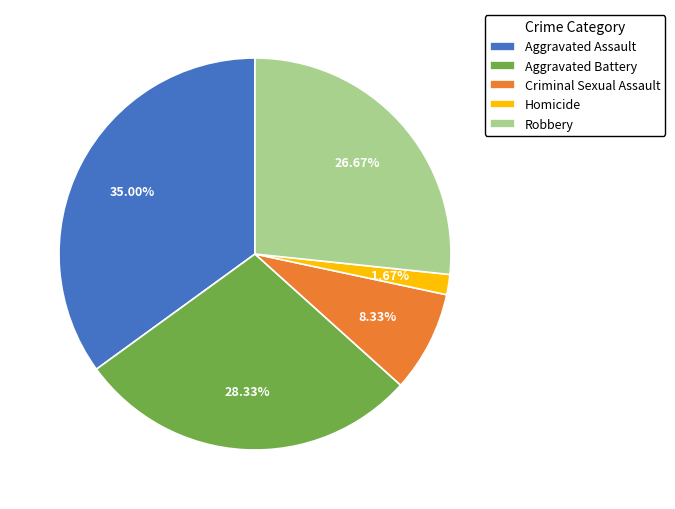

What percentage is the Homicide slice, to the nearest percent?

2%